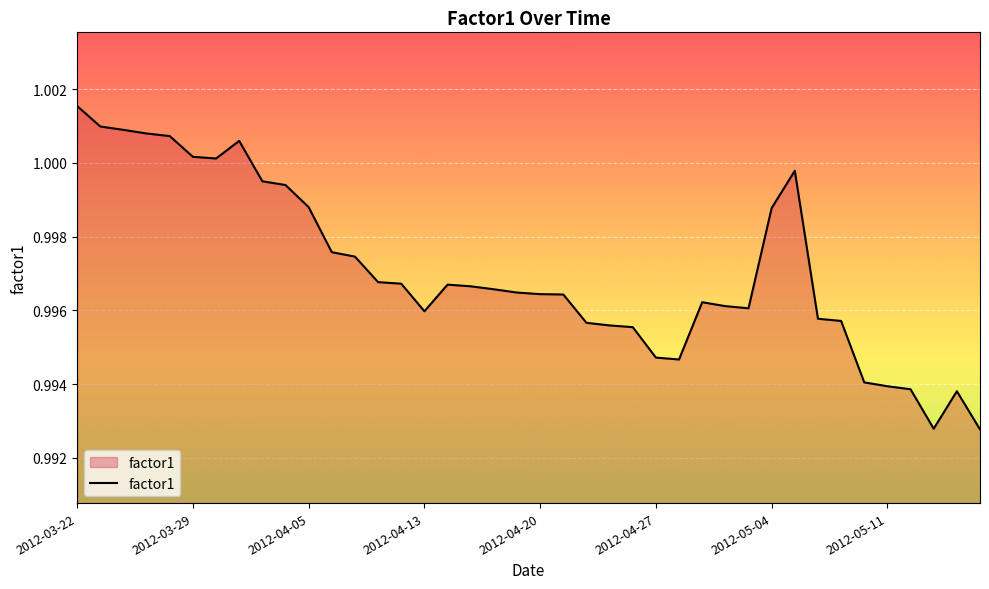

Where is the data nearest to the value 0?

39